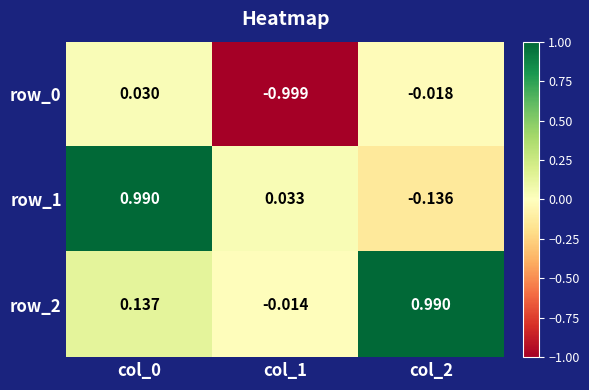

How many categories are shown in the chart?

3